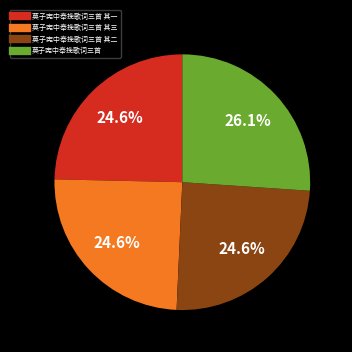

Is there a majority slice in this chart?

No